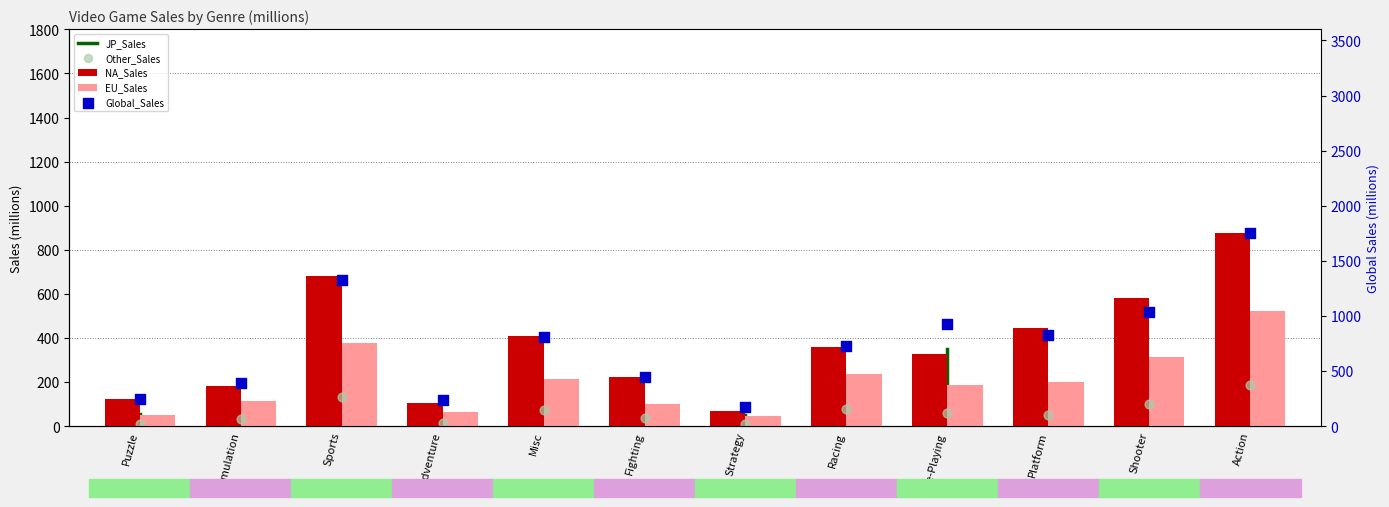

Which series has the largest total across all categories?

Global_Sales